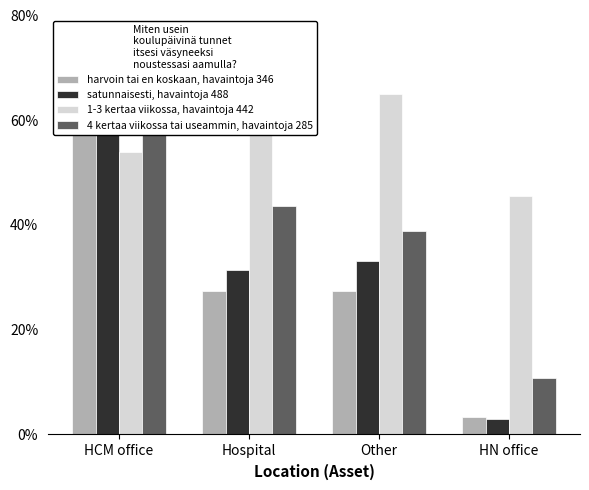

Rank the categories by 1-3 kertaa viikossa, havaintoja 442 value from lowest to highest.

HN office, HCM office, Hospital, Other